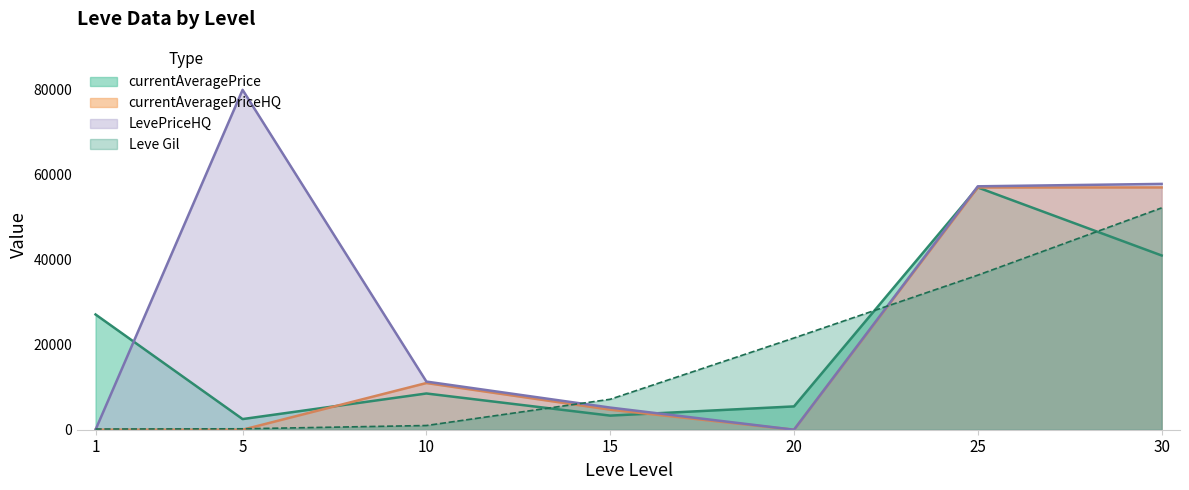

True or false: currentAveragePriceHQ has a value of 0 at 5.

True